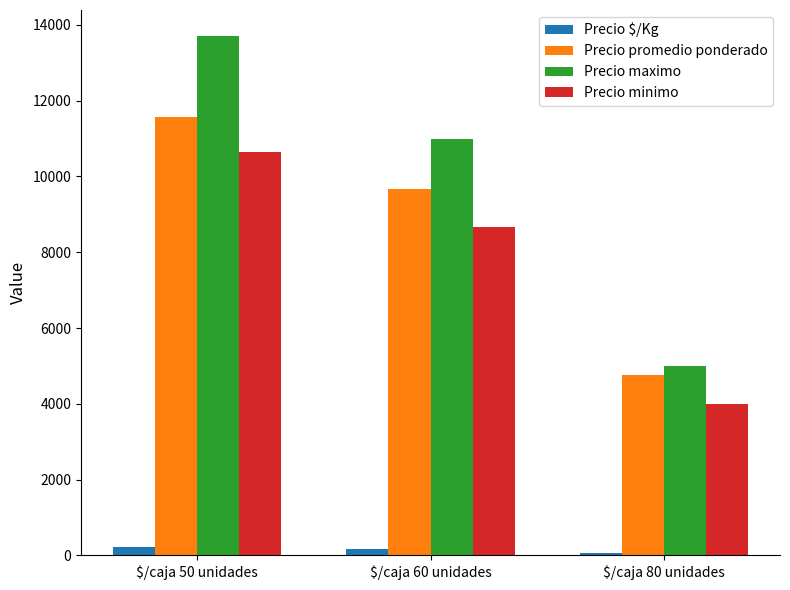

What is the difference between the maximum and minimum values in the Precio minimo series?

6647